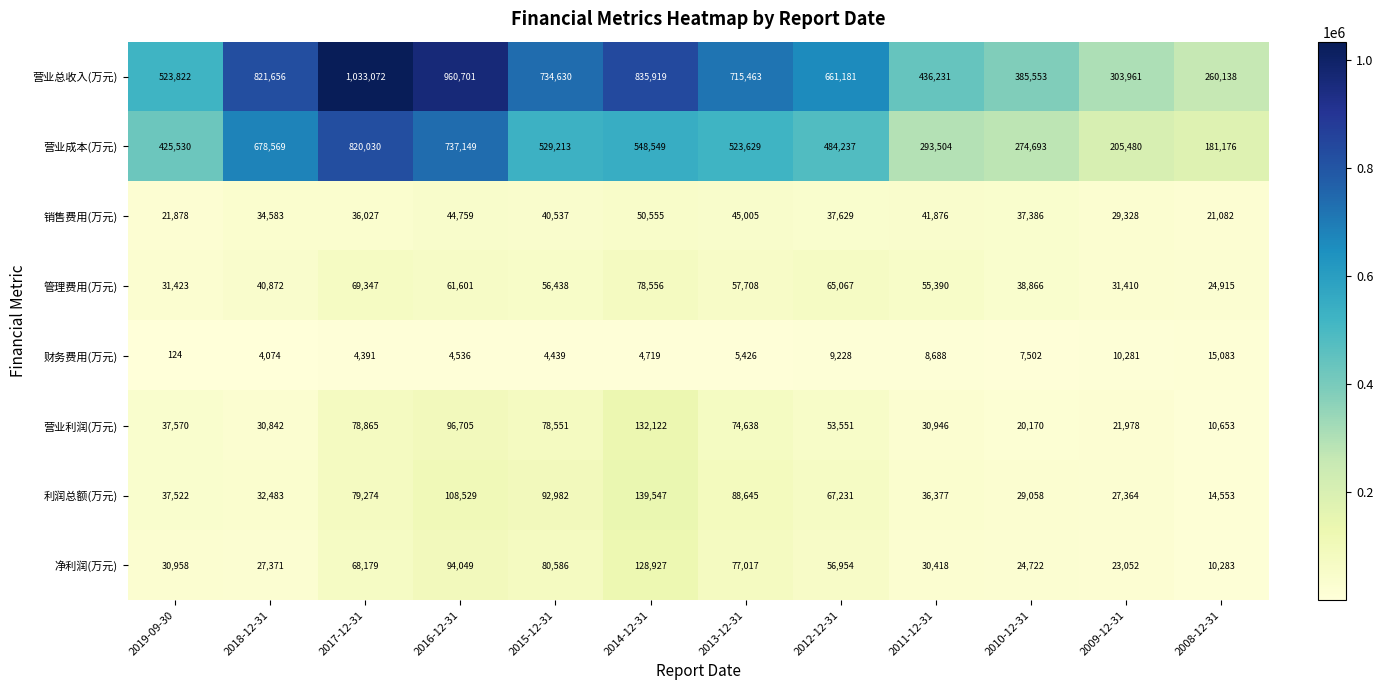

At how many categories does at least one series exceed 676478?

6